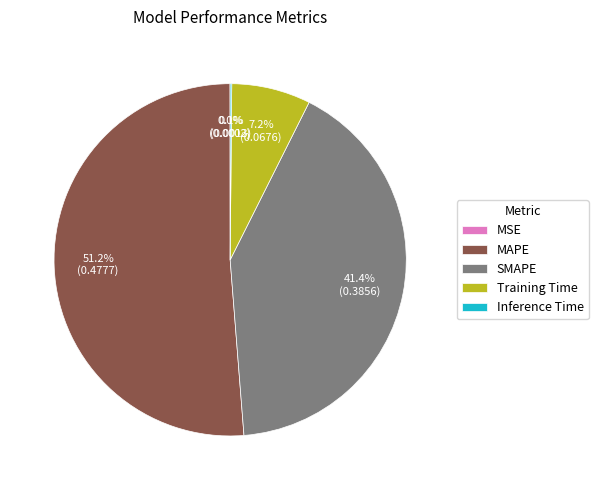

Does any single category account for the majority?

Yes